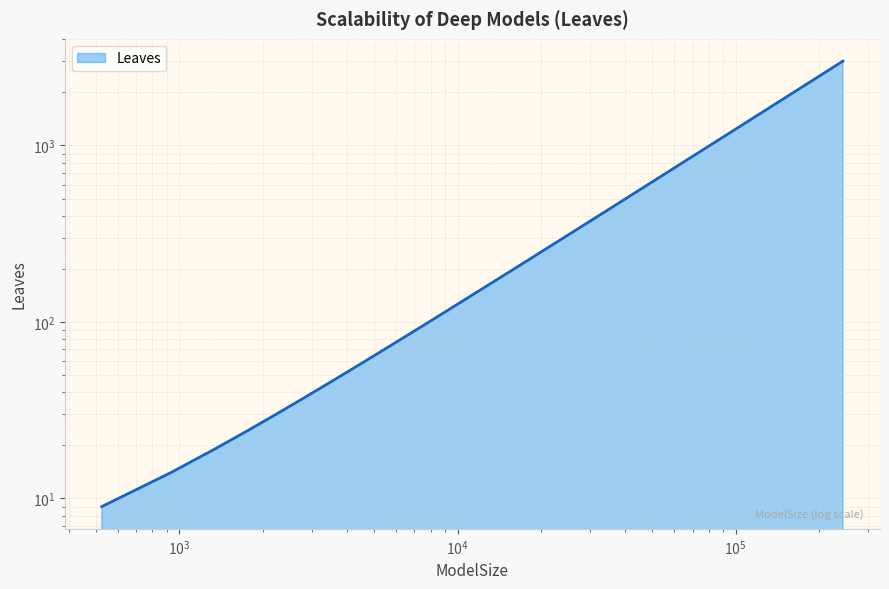

What is the difference between the maximum and minimum values?

2995